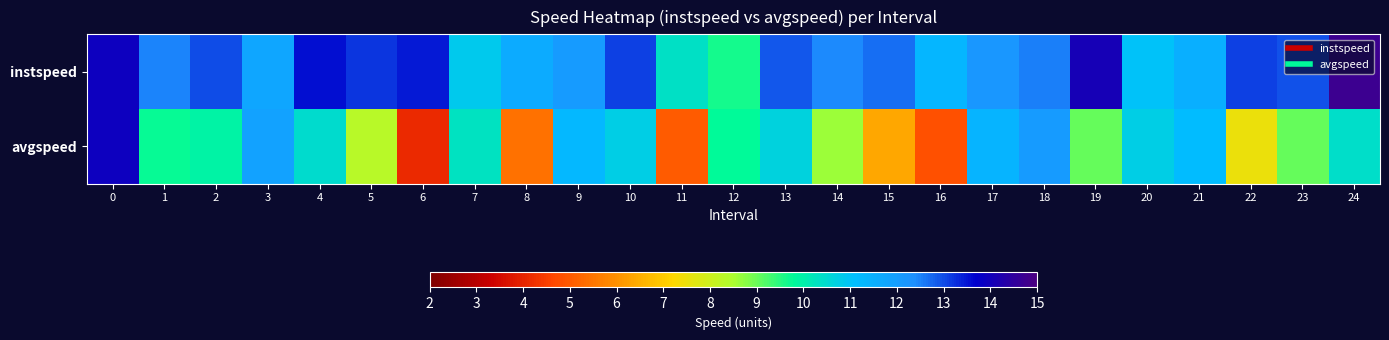

At 20, list the series in order from largest to smallest.

instspeed, avgspeed